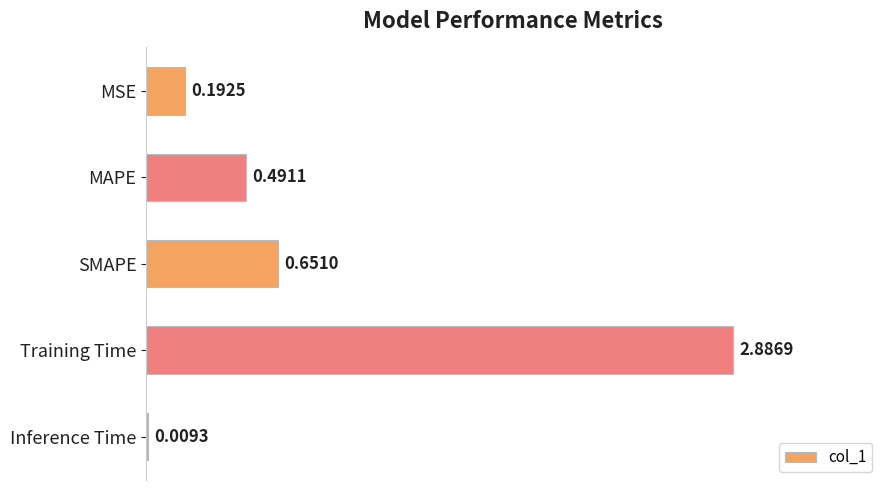

Which label corresponds to the largest value in the chart?

Training Time